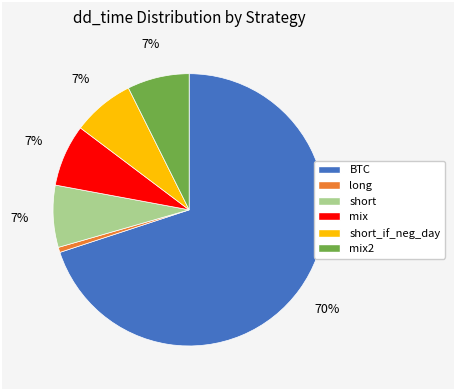

How many slices are in this pie chart?

6